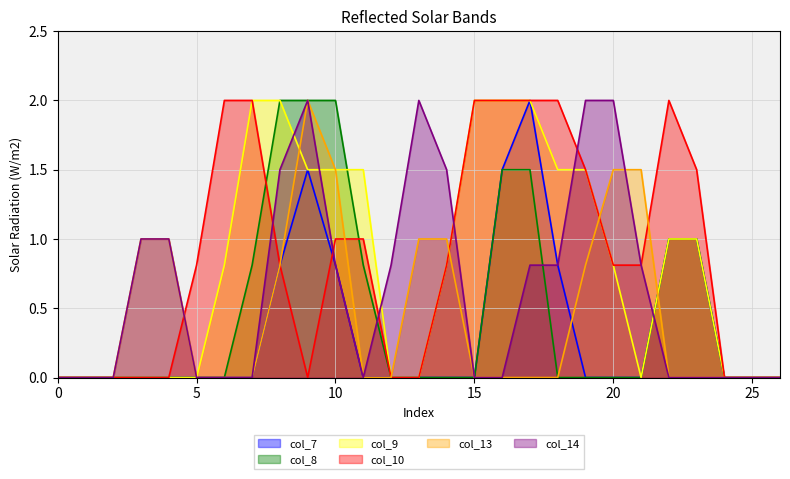

Between 22 and 1, which is larger?

22